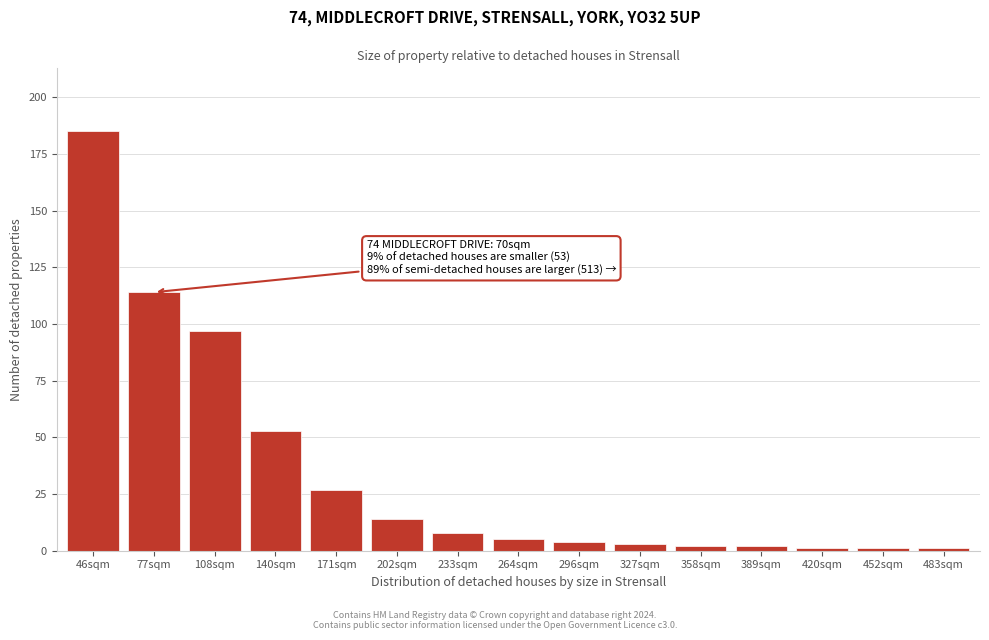

Reading left to right, extract all data points from this chart.

185	114	97	53	27	14	8	5	4	3	2	2	1	1	1